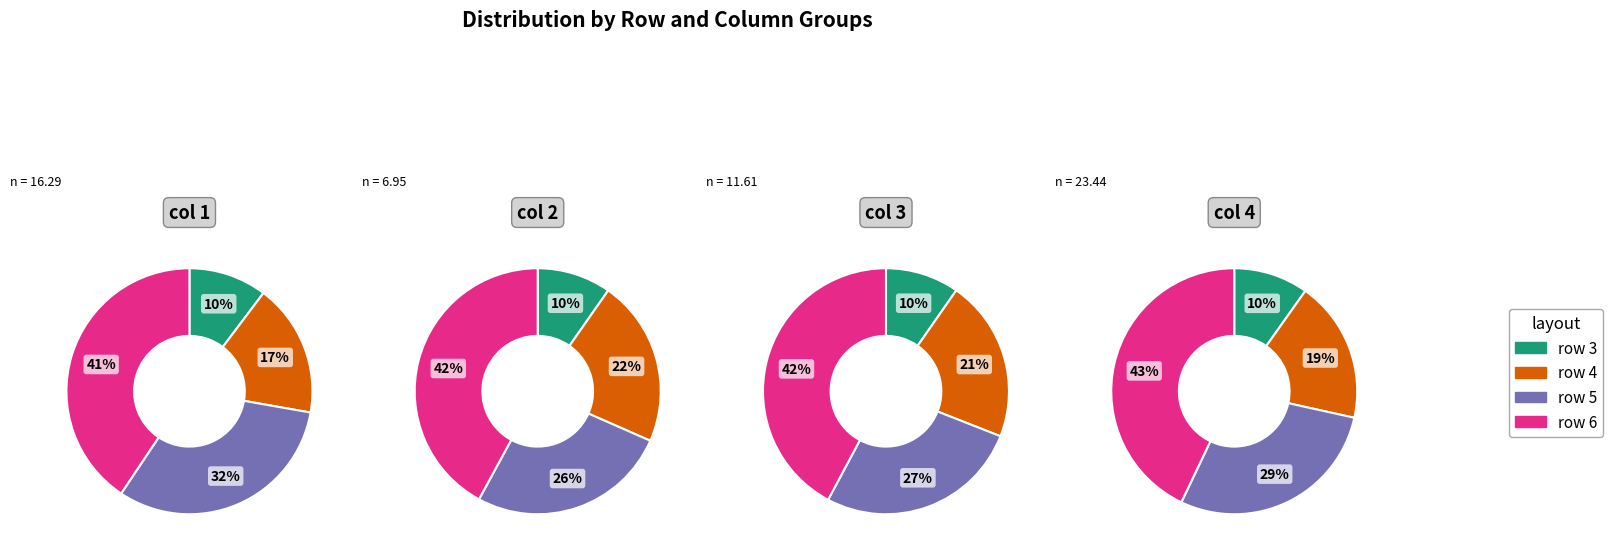

Do row 6 and row 4 together represent more than half of the pie?

Yes